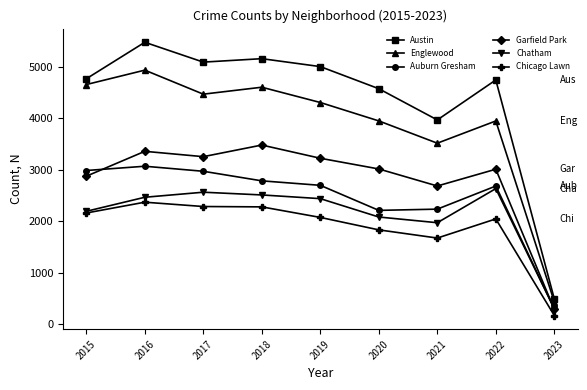

What is the value of the Auburn Gresham point at the 1st from the left?

2988